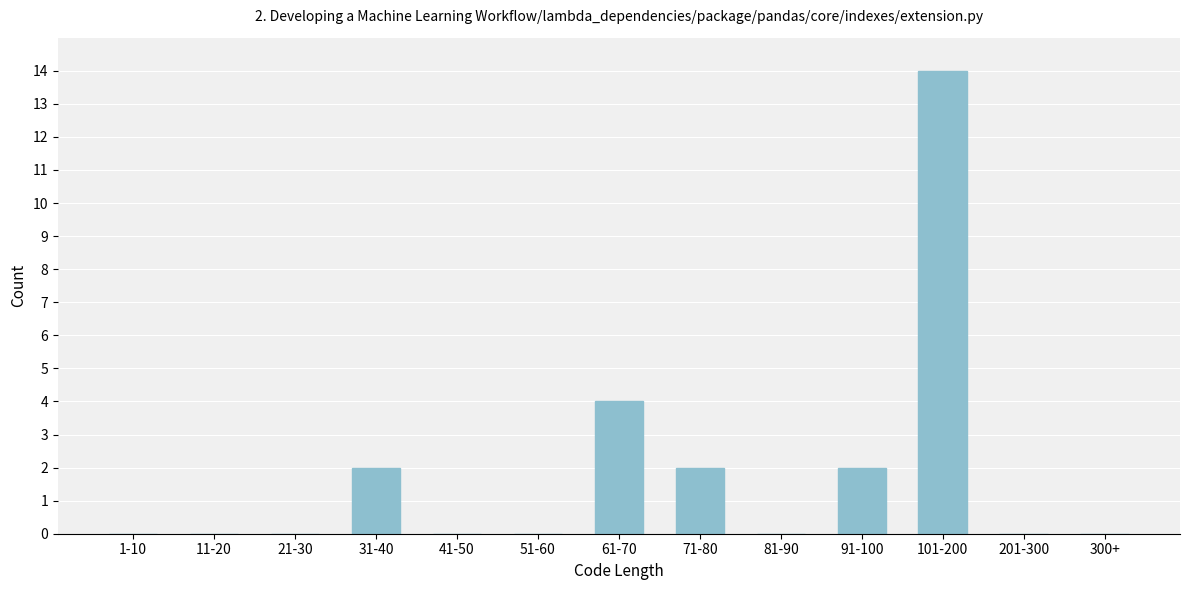

Reading left to right, extract all data points from this chart.

1-10=0	11-20=0	21-30=0	31-40=2	41-50=0	51-60=0	61-70=4	71-80=2	81-90=0	91-100=2	101-200=14	201-300=0	300+=0